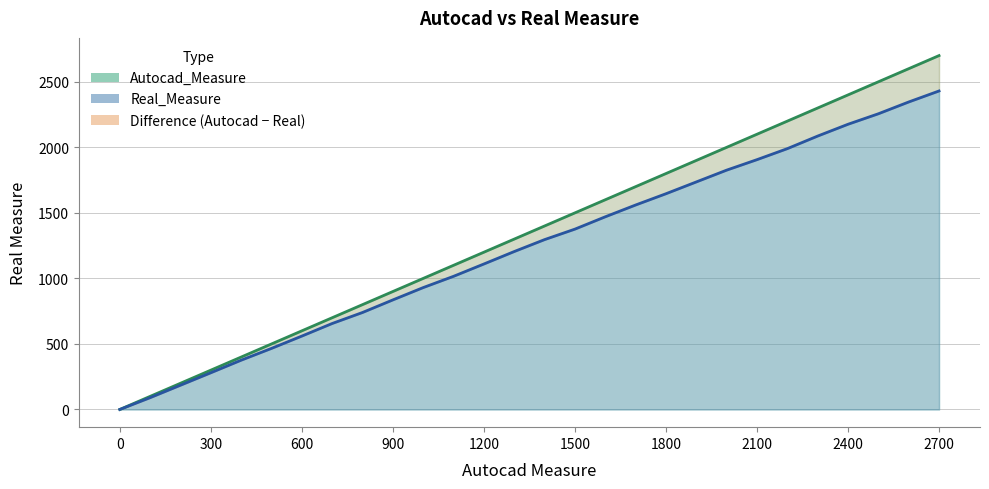

True or false: Autocad_Measure has more than 1 points higher than both neighbors.

False